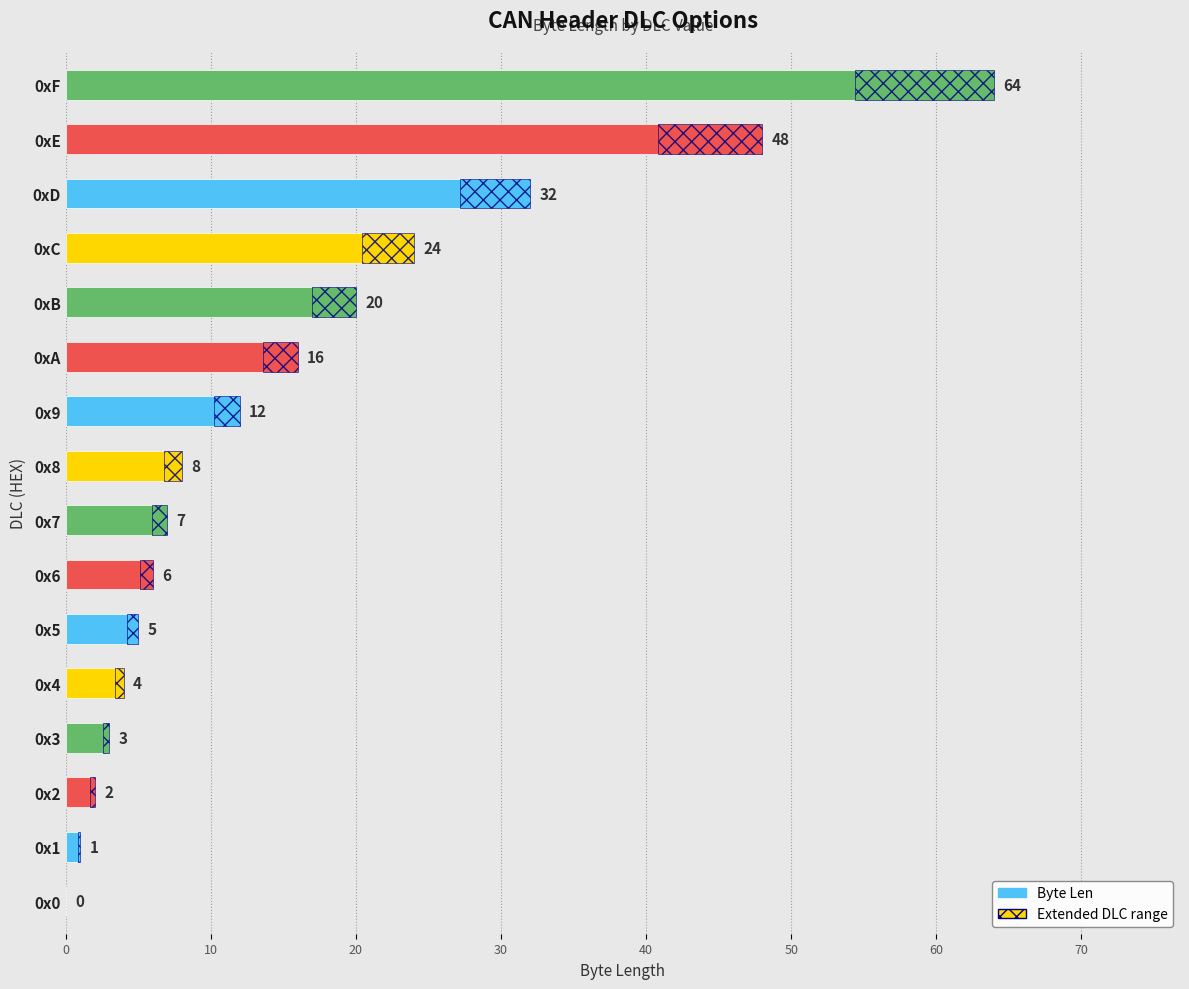

What is the sum of the values at 0x5 and 0x2?

7